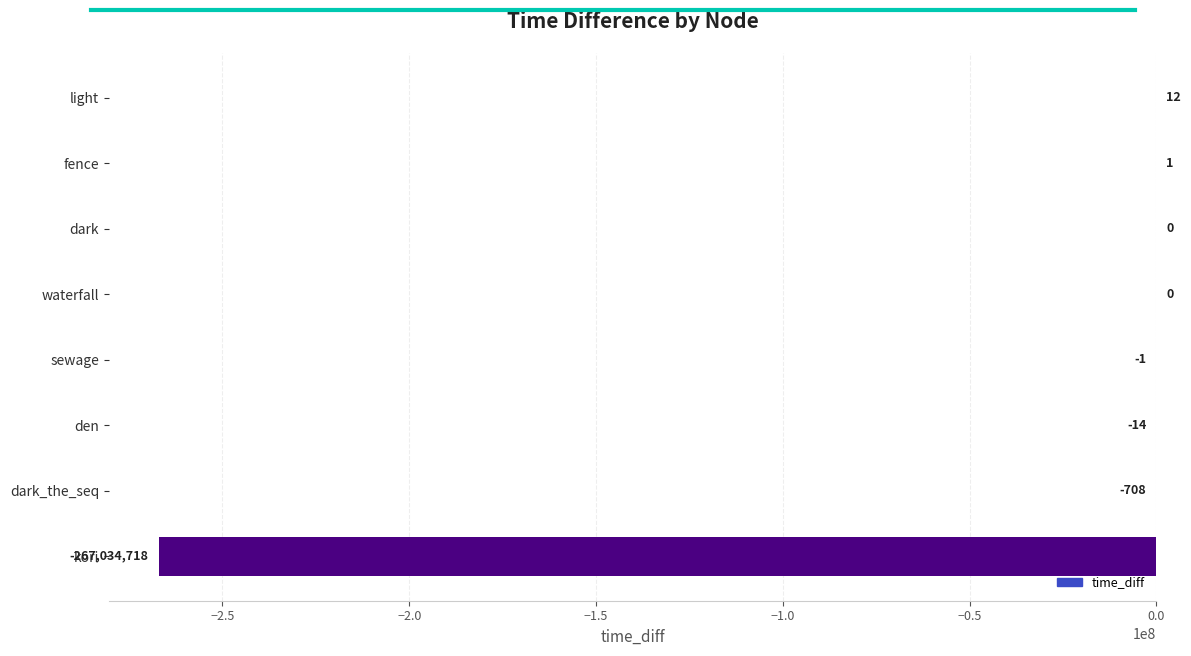

What is the sum of all values?

-267035428